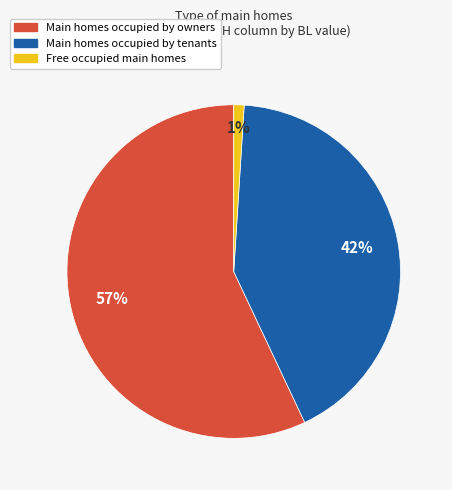

To the nearest percent, what is the difference between the largest and smallest slice percentages?

56%